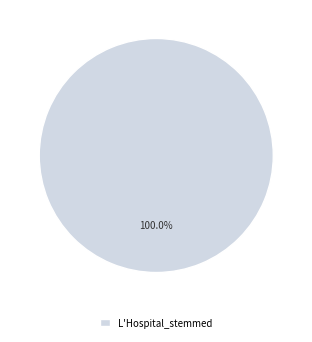

Rank the categories by value from lowest to highest.

L'Hospital_stemmed